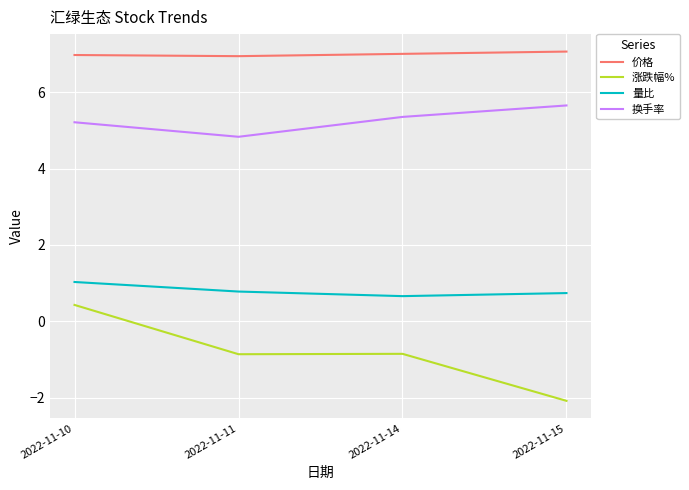

Does the chart display data point markers on the line(s)?

No